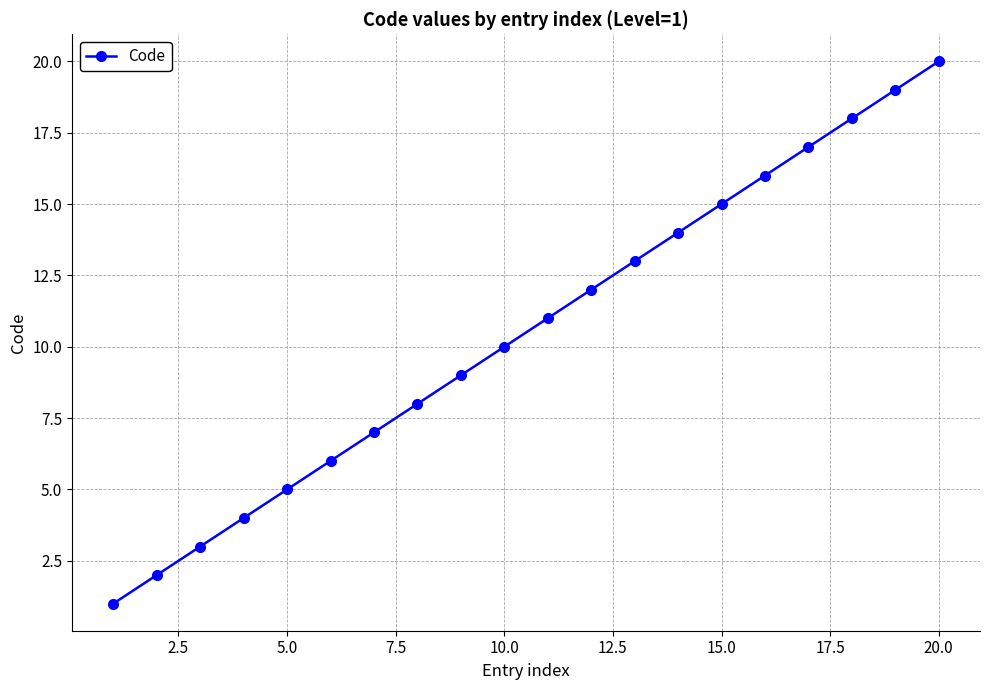

What is the minimum value shown in the chart?

1